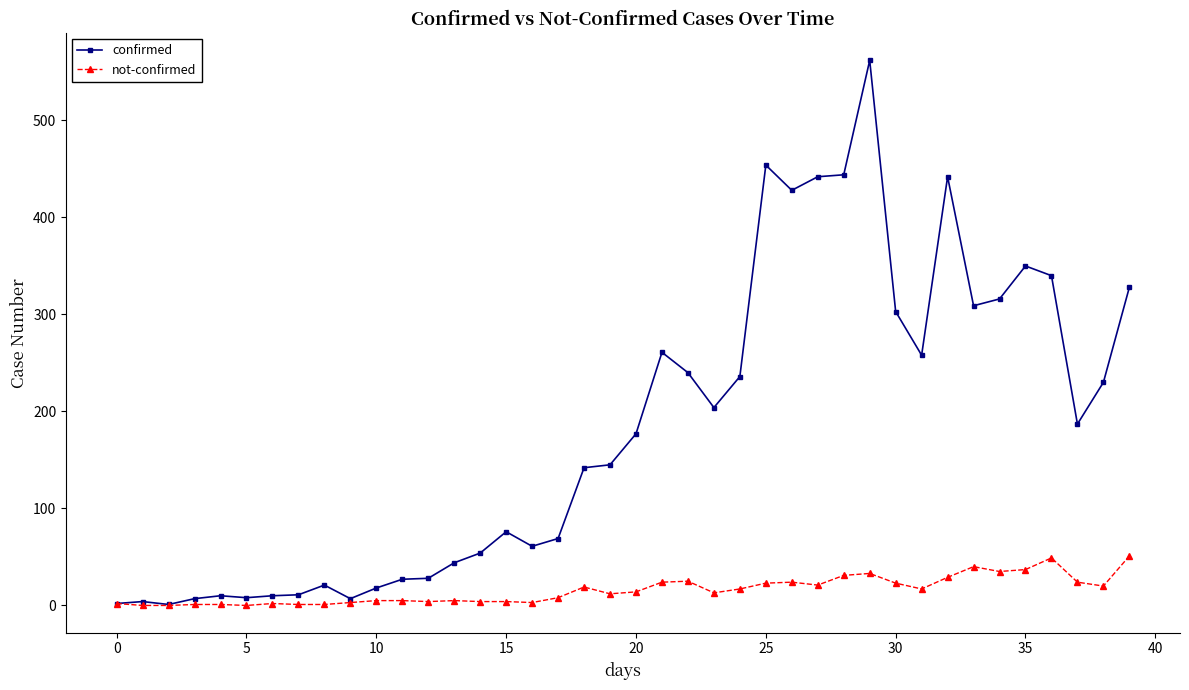

Which series has the widest spread of values?

confirmed